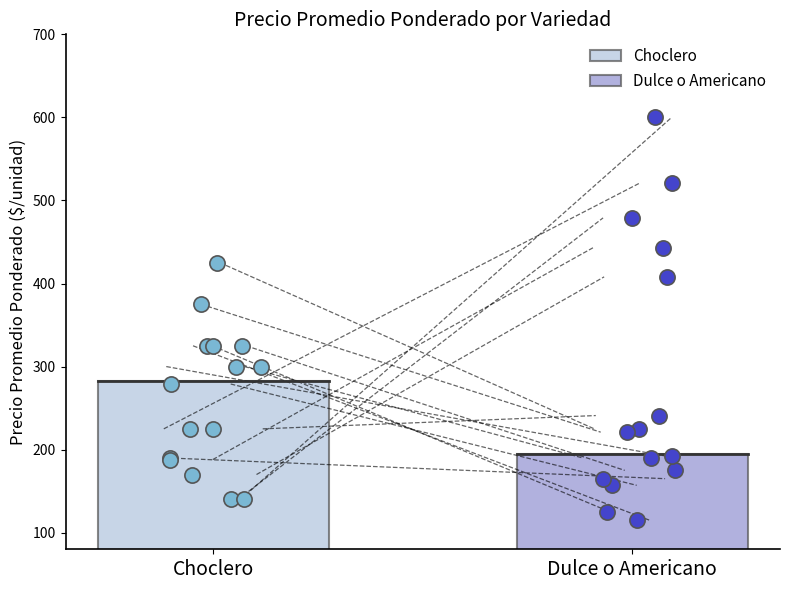

What is the highest value of the Choclero series?

283